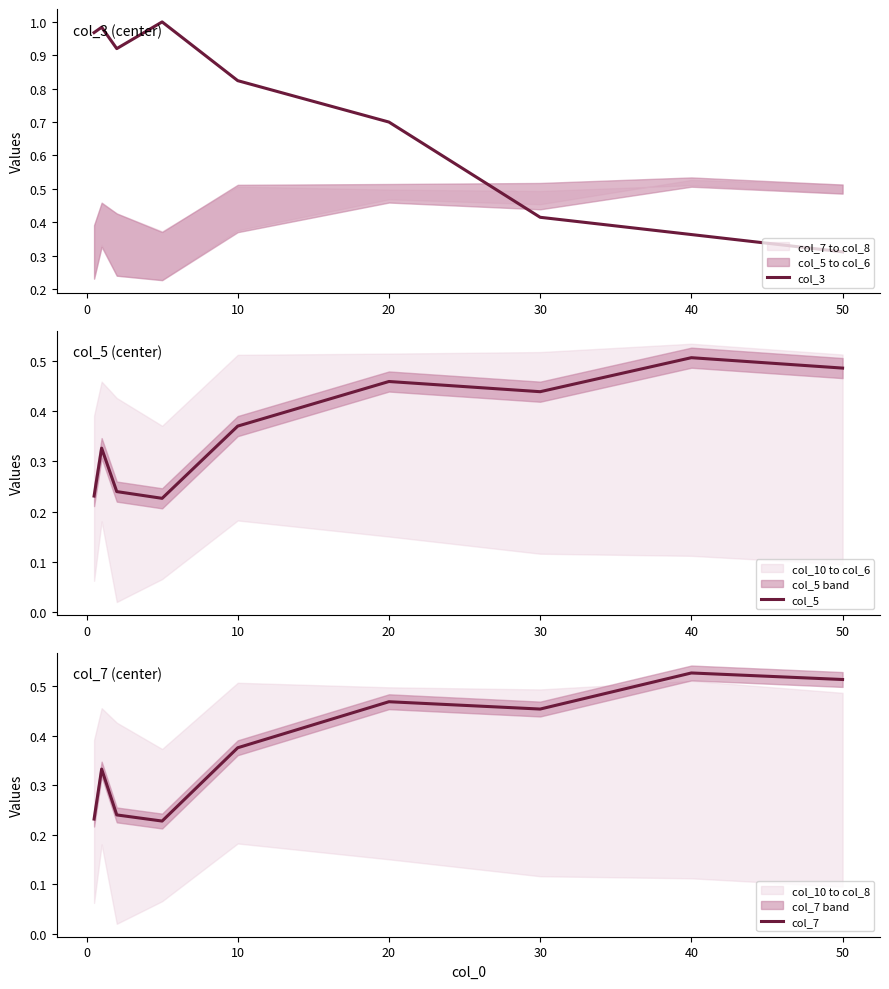

True or false: col_3 and col_7 cross at least once.

True